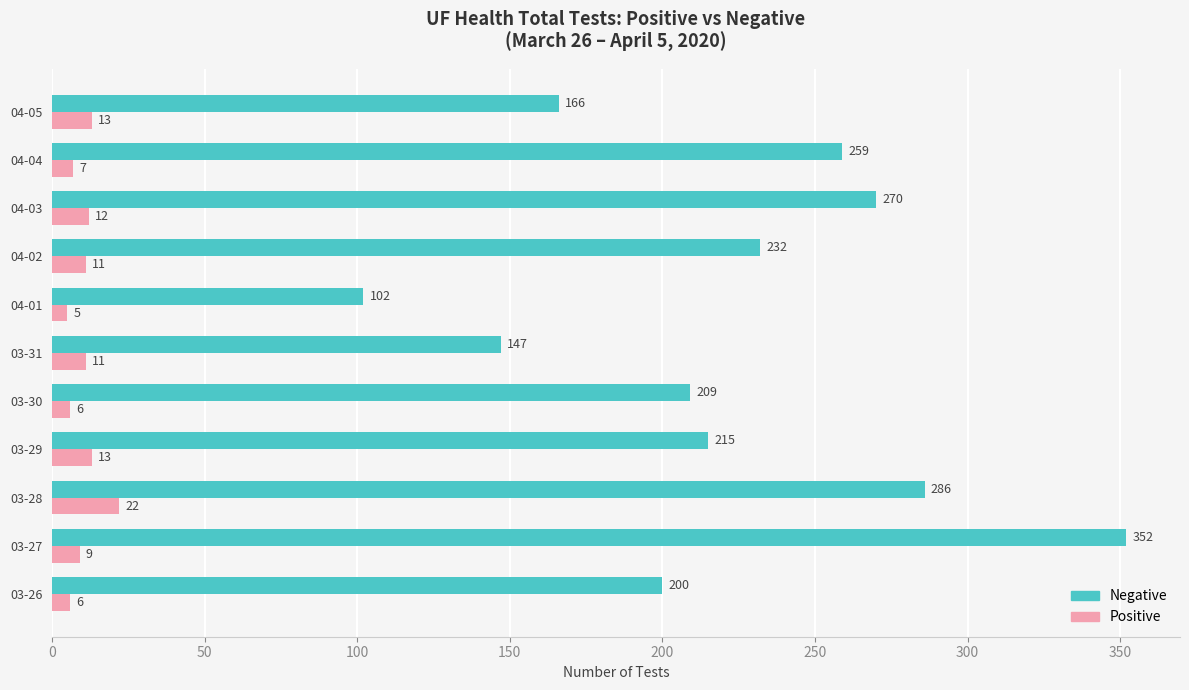

Where is Negative nearest to the value 227?

04-02